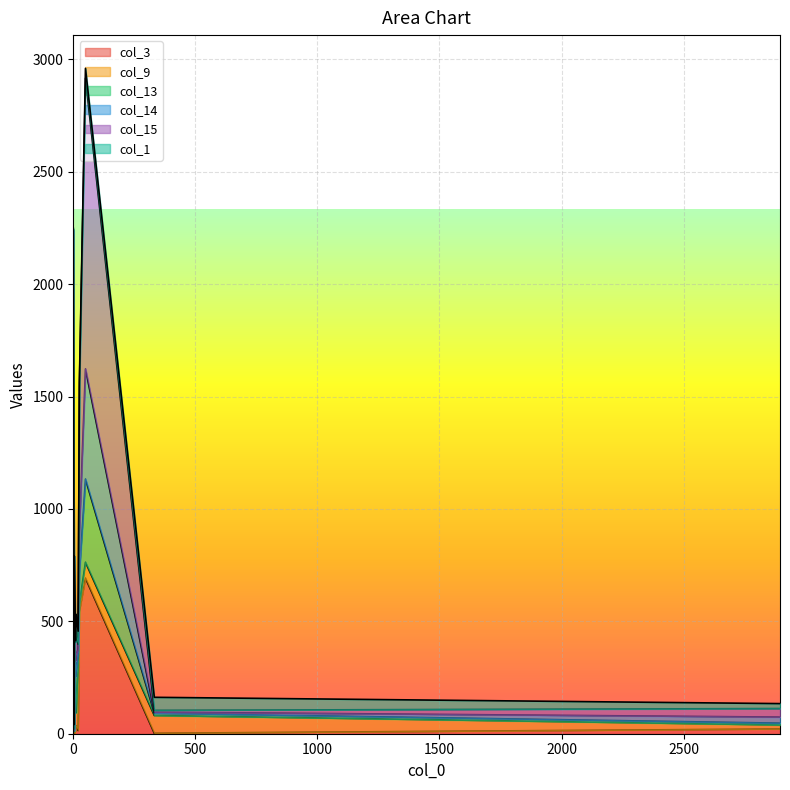

How many lines are shown in the chart?

6